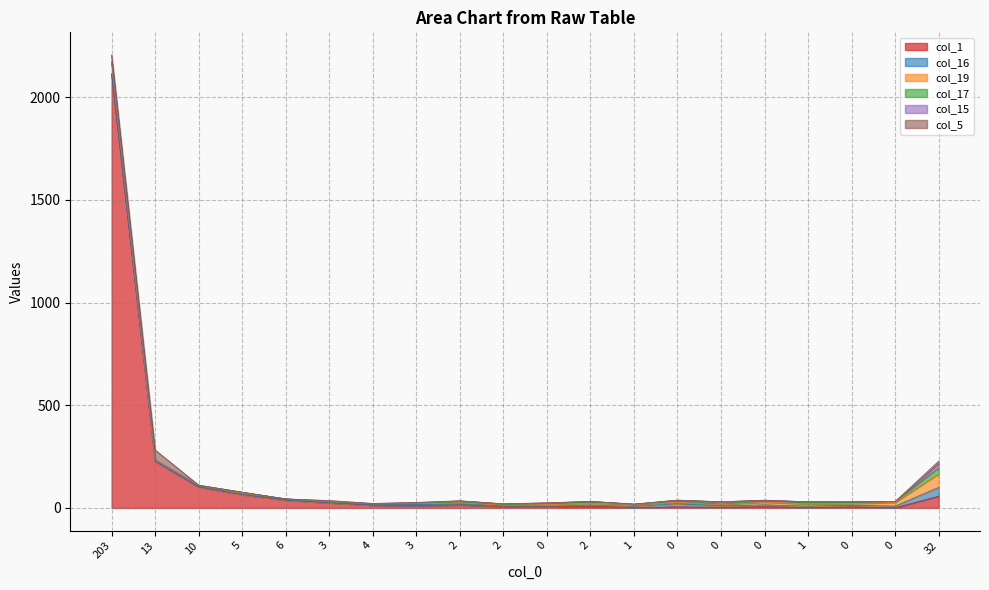

Which series has the largest range (max minus min)?

col_1